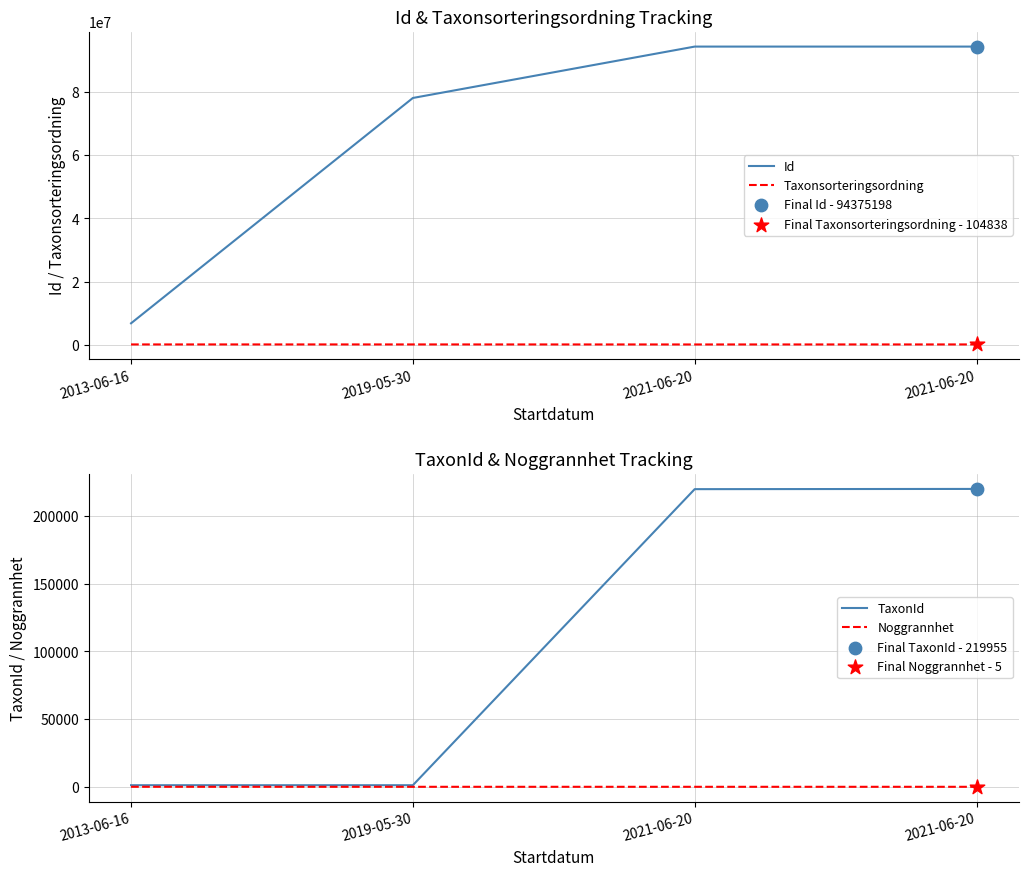

Which series contains the lowest Y value?

Noggrannhet